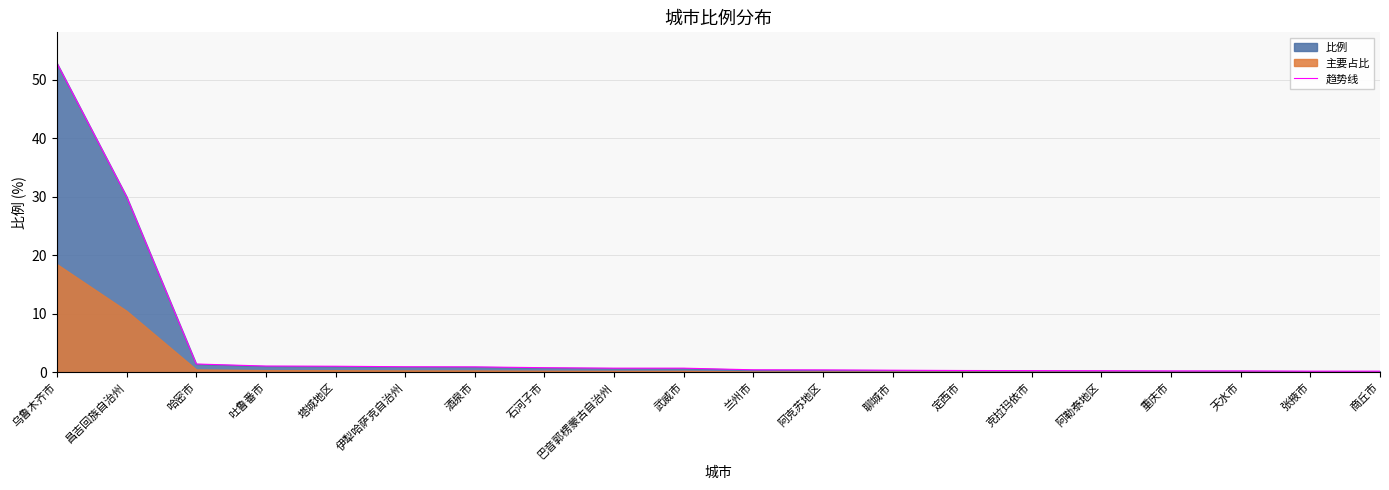

What is the change in value from 昌吉回族自治州 to 塔城地区?

-28.9